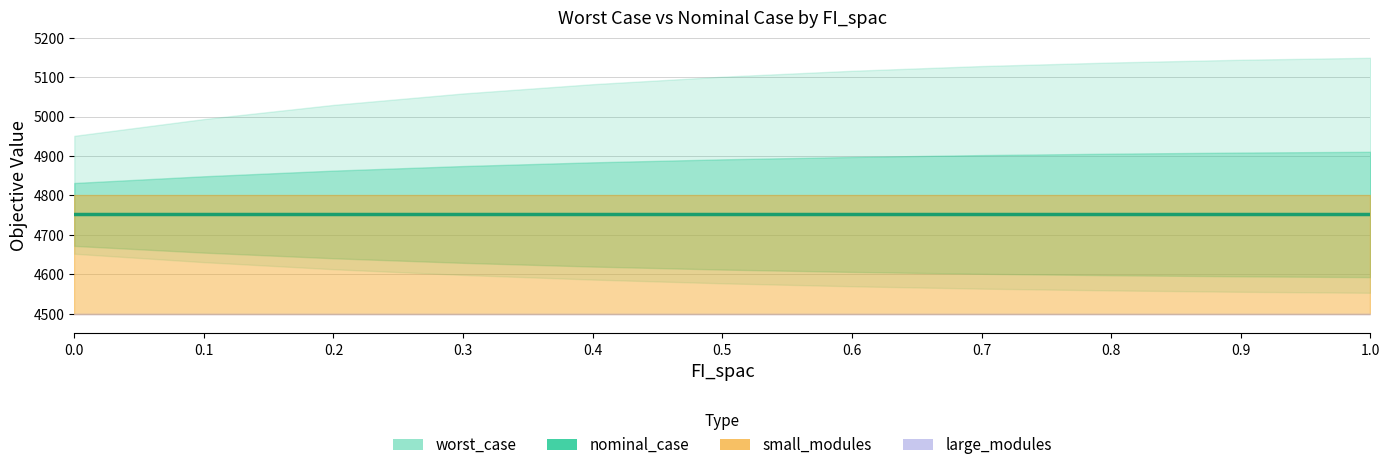

What is the average value of the nominal_case series?

4751.7